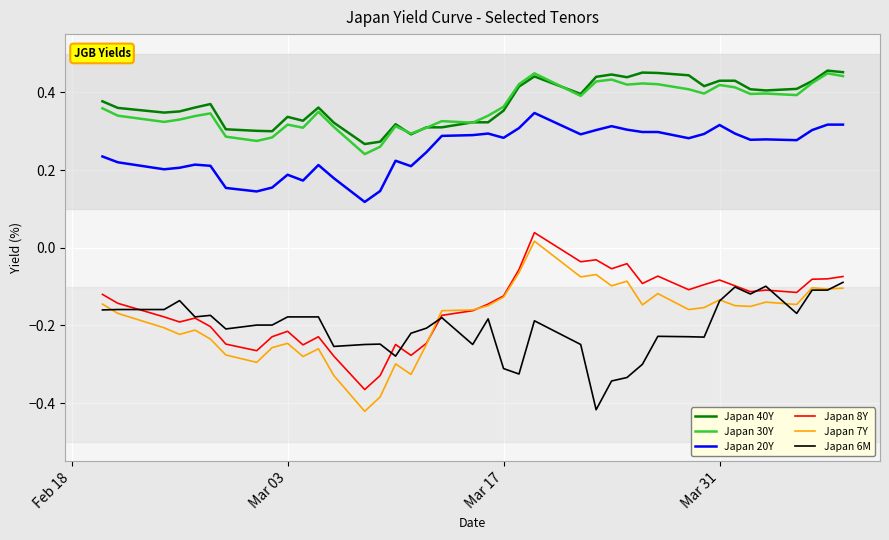

Which series has the largest range (max minus min)?

Japan 7Y